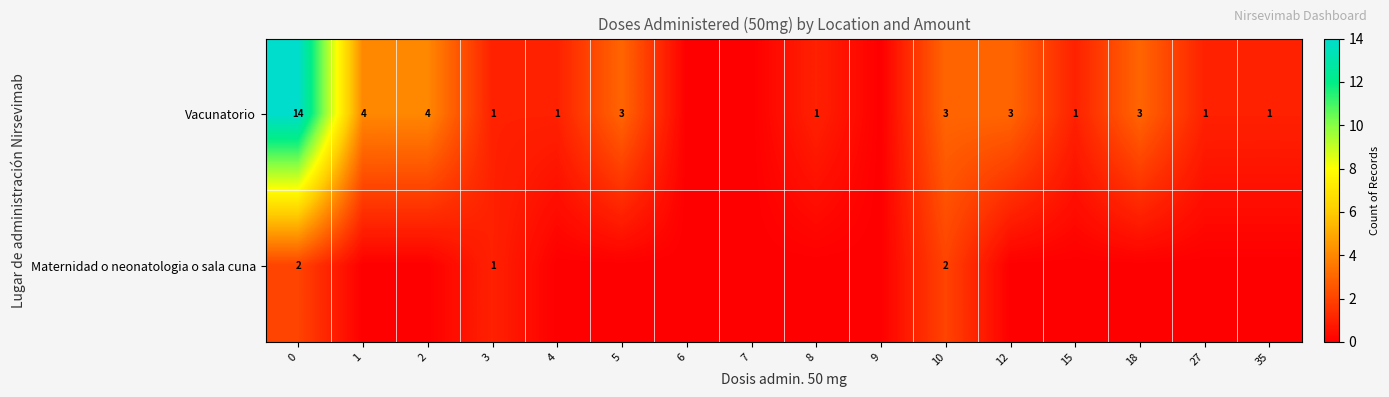

The value of Vacunatorio at 1 is 4. True or false?

True